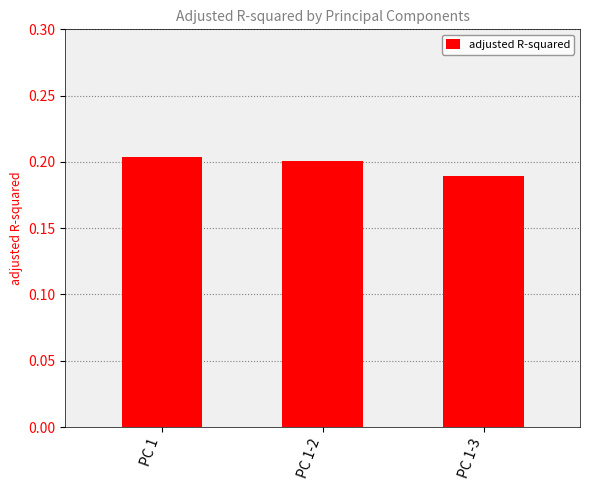

True or false: the data shows 0.0 at PC 1-2.

False